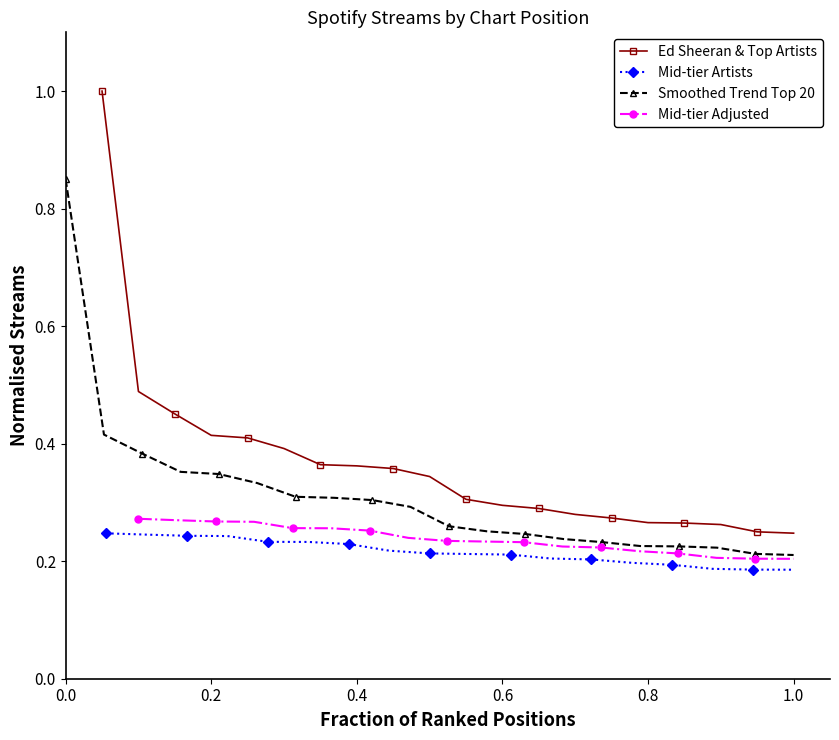

What is the maximum value for Top 20 Streams?

1.0